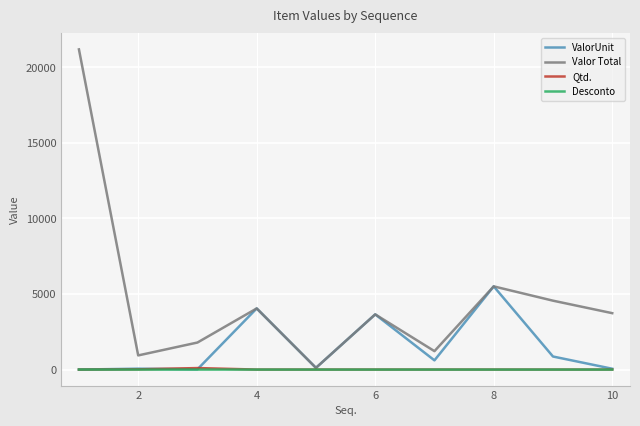

Which series has the largest range (max minus min)?

Valor Total